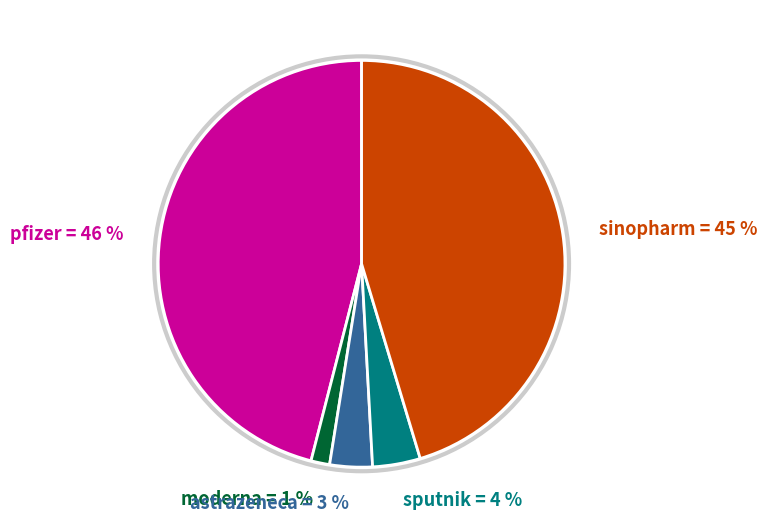

To the nearest percent, what is the difference between the largest and smallest slice percentages?

45%